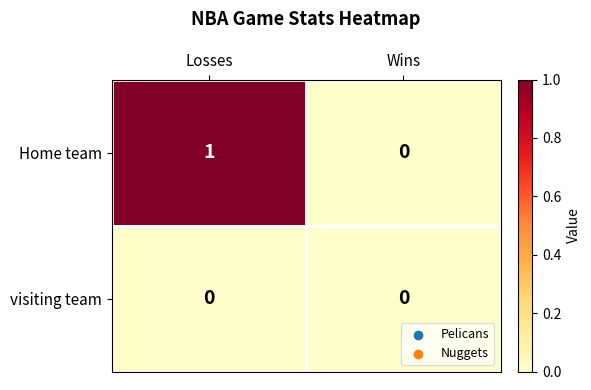

How many series are shown in this chart?

2